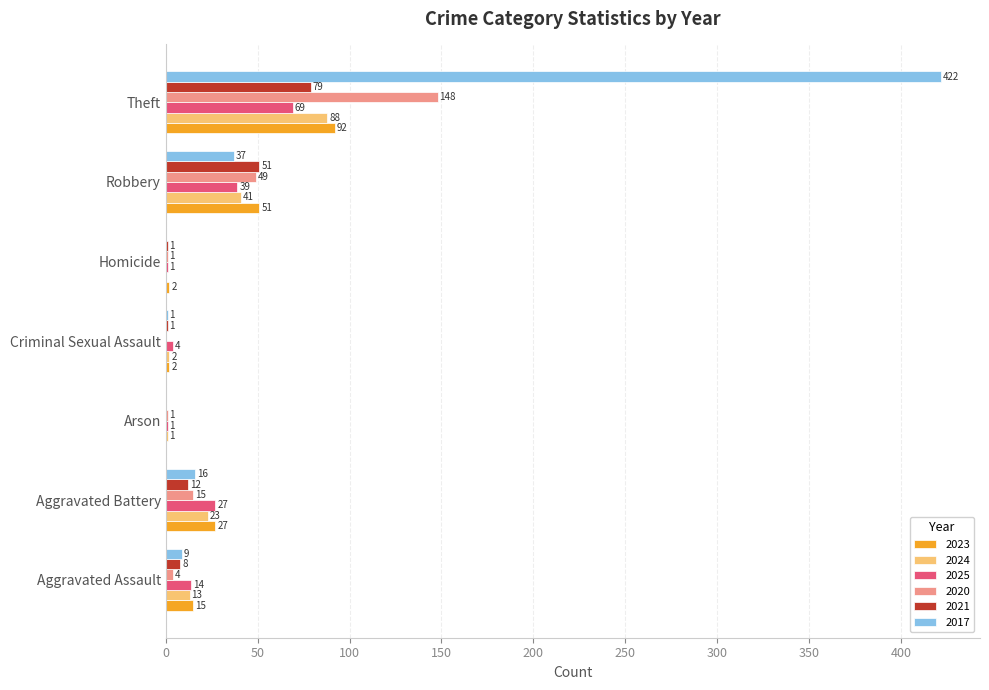

What is the sum of all 2024 values?

168